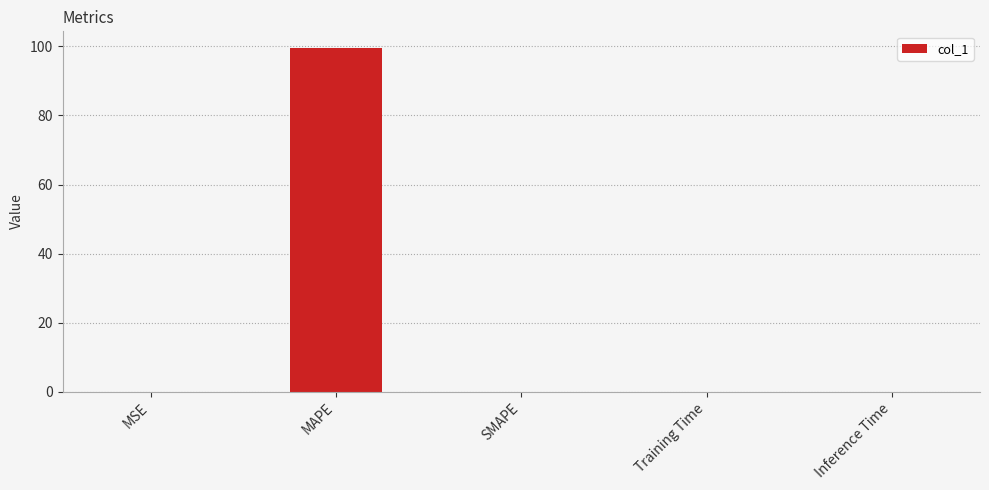

What is the greatest value displayed?

99.4